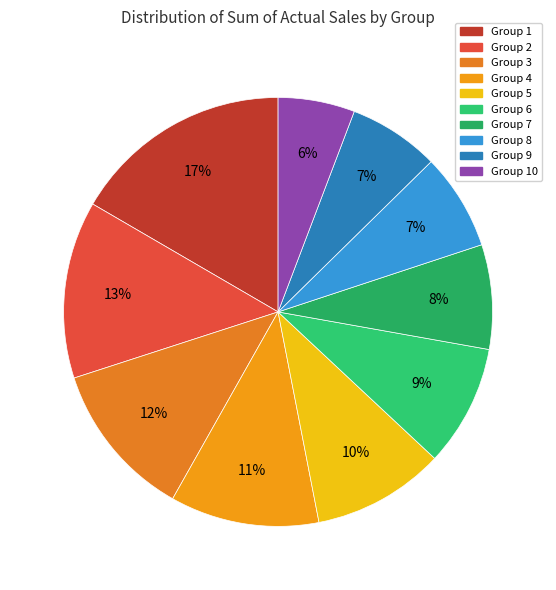

Which category has the biggest portion of the pie?

Group 1